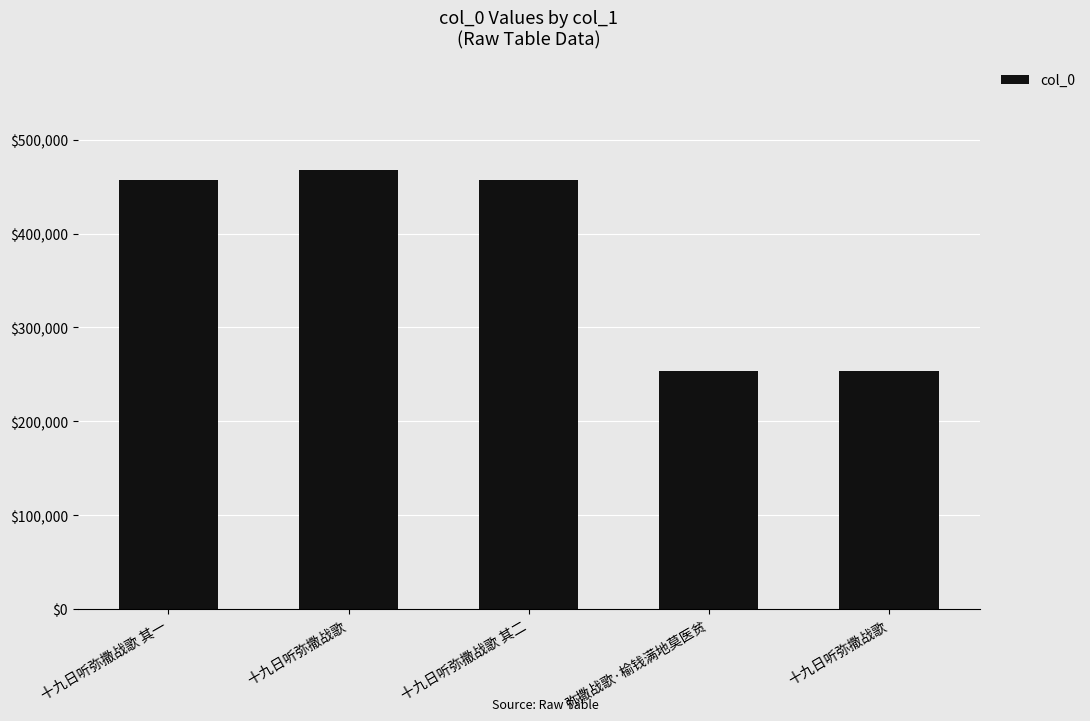

The value at 弥撒战歌·榆钱满地莫医贫 is 253961. True or false?

True